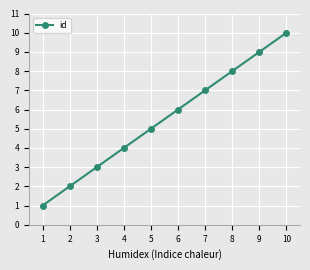

What value does the data have at 8?

8